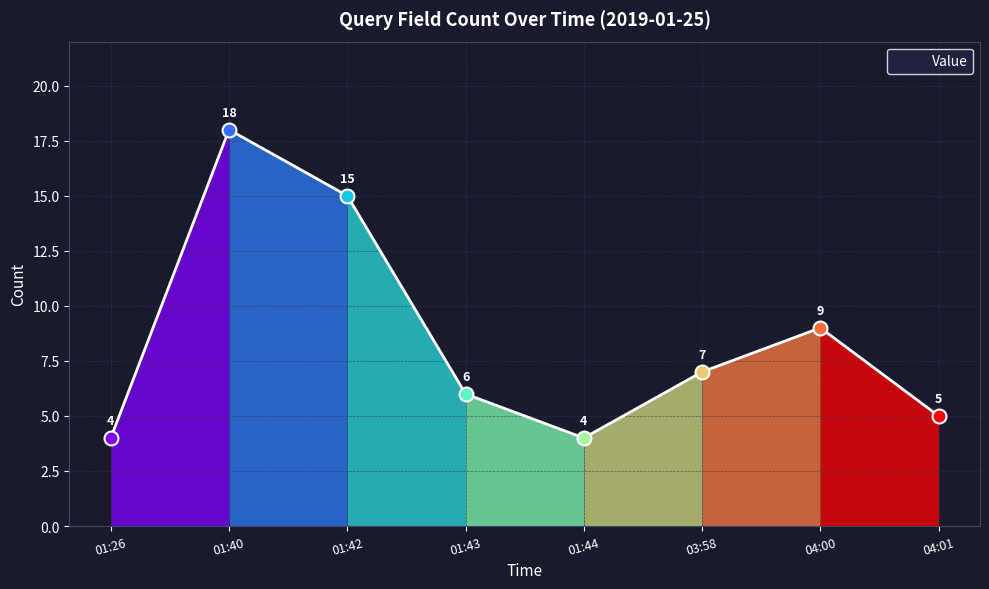

What is the approximate value at 04:00?

9